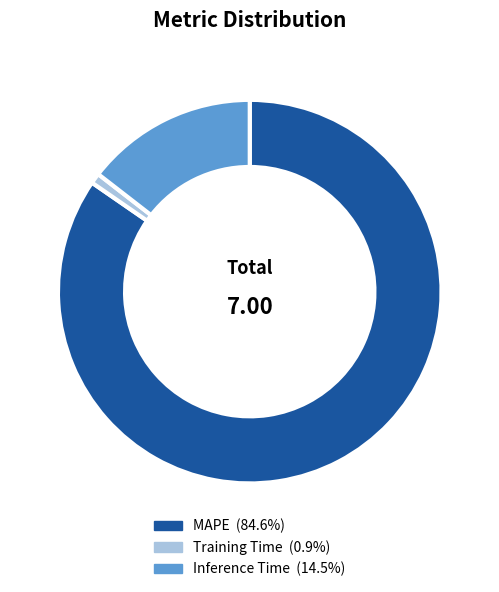

Do Inference Time and MAPE together represent more than half of the pie?

Yes